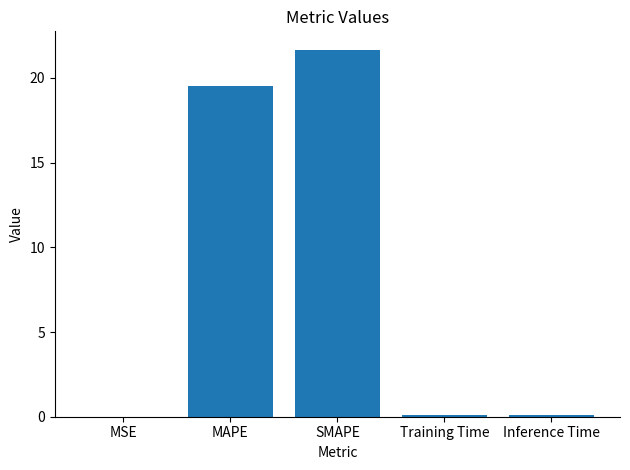

Are the bars horizontal?

No